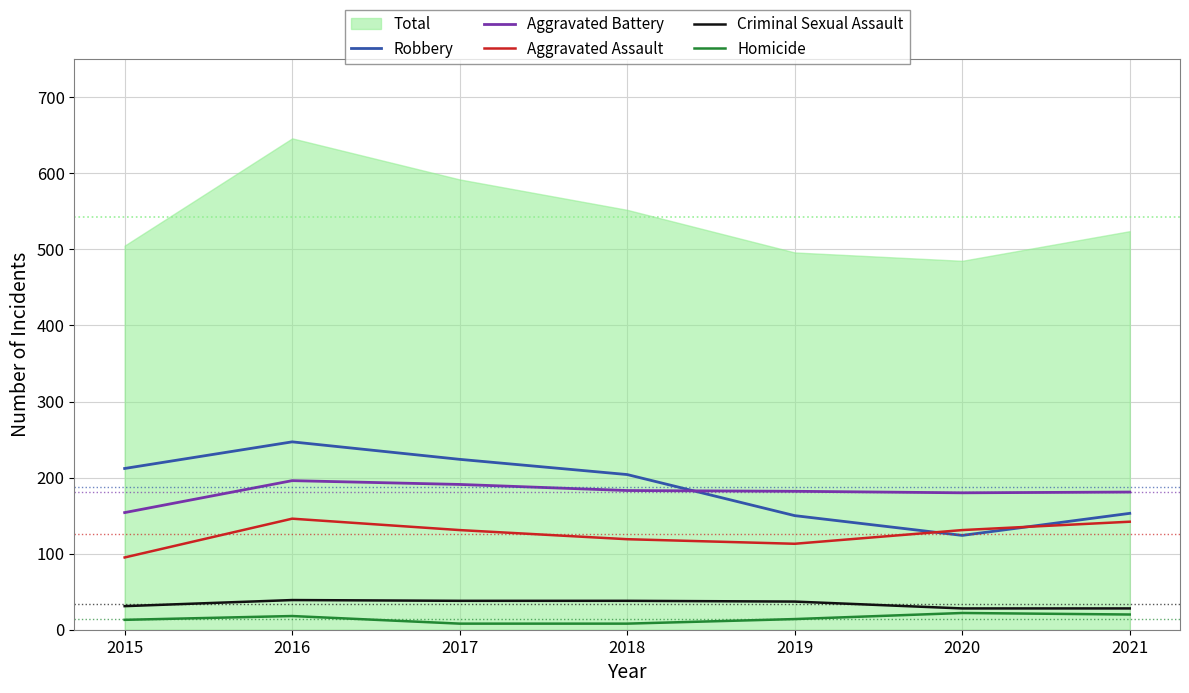

Where does the Aggravated Assault series first go above 131?

2016